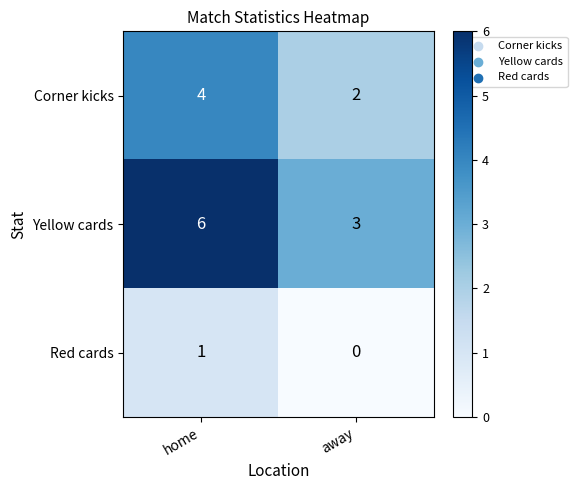

Reading right to left, extract all data points from this chart.

Corner kicks: 2	4
Yellow cards: 3	6
Red cards: 0	1